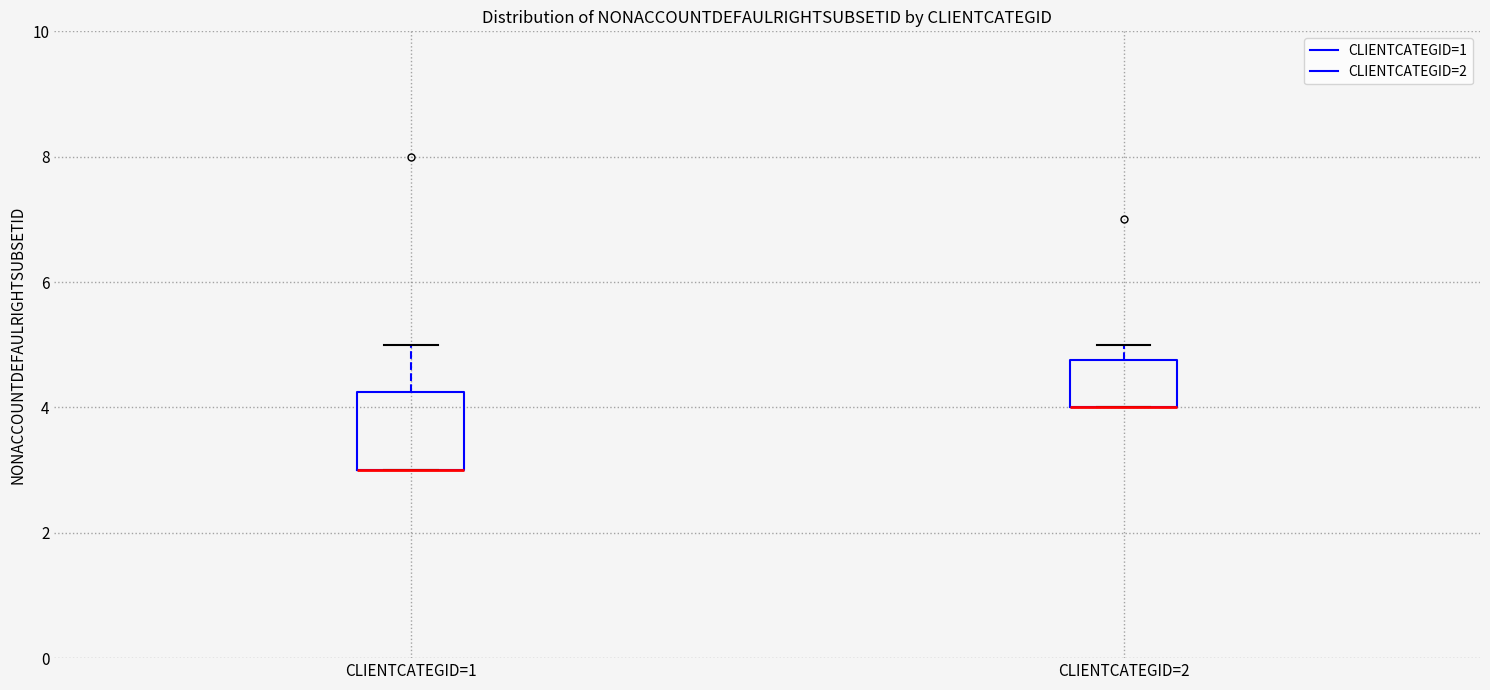

Comparing the boxes themselves (not the whiskers), which one is the tallest?

CLIENTCATEGID=1